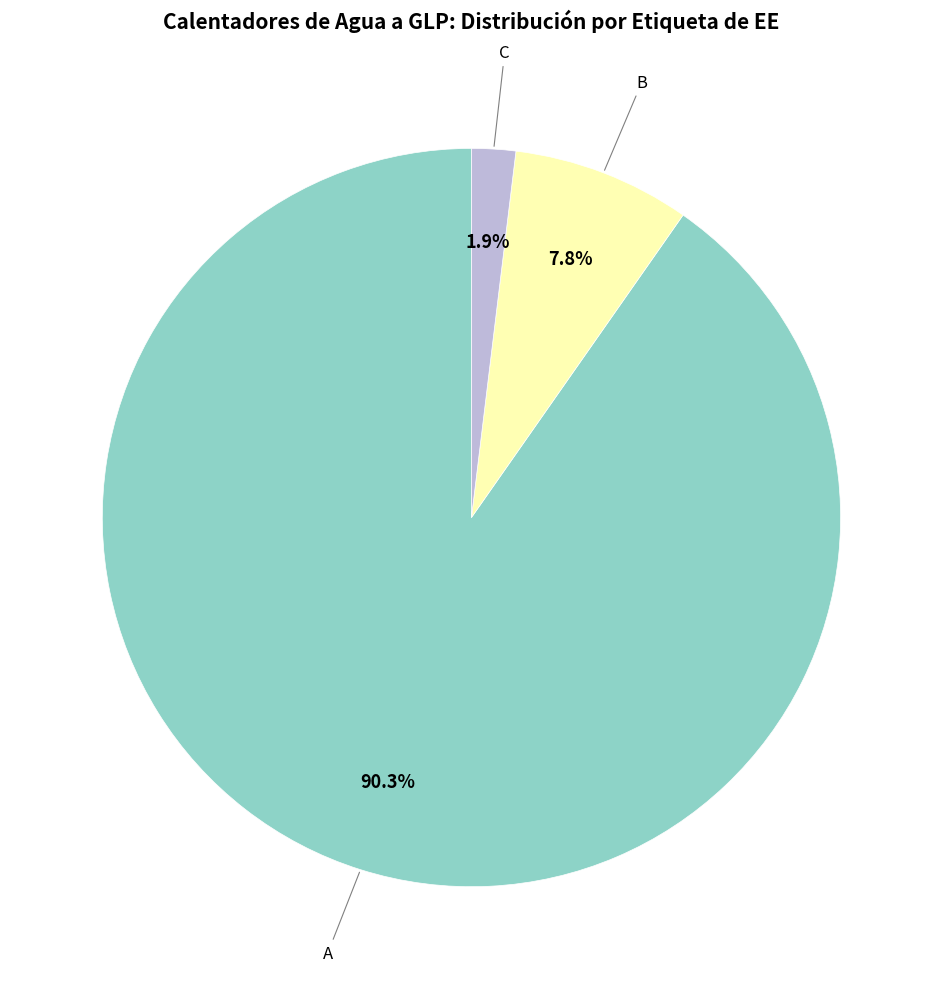

Is there a majority slice in this chart?

Yes